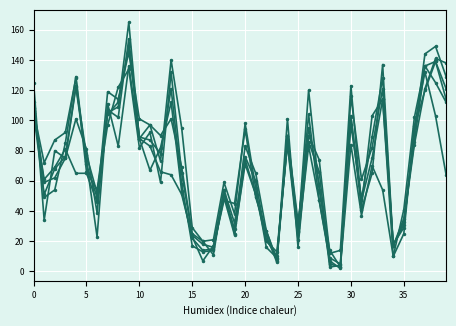

Reading left to right, transcribe all the data shown in this chart.

col_13: 108	59	62	75	101	81	39	107	102	154	88	83	66	64	51	23	7	17	54	32	76	60	21	10	85	26	120	54	14	3	116	61	82	121	17	35	86	136	125	112
col_44: 105	51	68	76	123	77	52	97	122	134	82	92	59	132	65	24	18	16	47	45	94	49	27	7	87	27	104	47	9	5	103	41	65	137	17	33	84	121	141	138
col_39: 112	49	54	85	129	71	49	105	109	165	88	67	82	112	53	22	14	15	49	24	74	51	20	13	84	21	83	47	7	2	102	47	75	114	10	25	96	132	103	64
col_42: 125	34	80	75	122	73	23	111	83	136	88	97	73	140	95	29	20	11	54	25	71	51	24	6	101	16	90	74	12	14	123	43	103	114	18	29	95	120	139	121
col_33: 106	72	87	92	128	66	54	104	112	149	89	87	78	121	58	17	13	14	51	28	83	65	27	8	90	33	86	66	5	3	84	37	70	54	10	41	102	136	139	114
col_4: 105	61	69	81	65	65	46	119	114	145	101	97	90	101	69	25	20	21	59	38	98	55	16	9	90	29	95	58	3	4	97	48	89	128	17	31	91	144	149	129